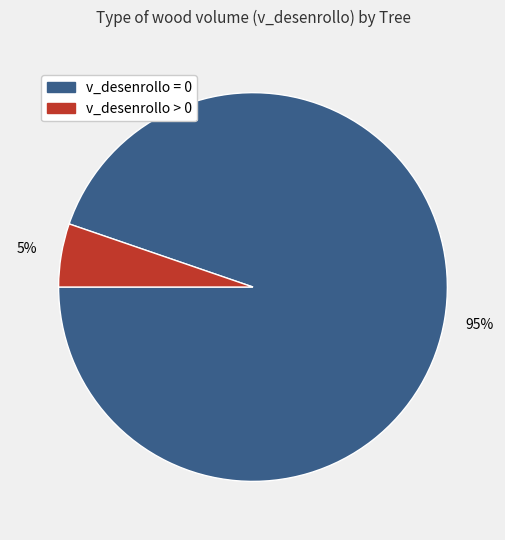

To the nearest percent, what is the average slice percentage?

50%